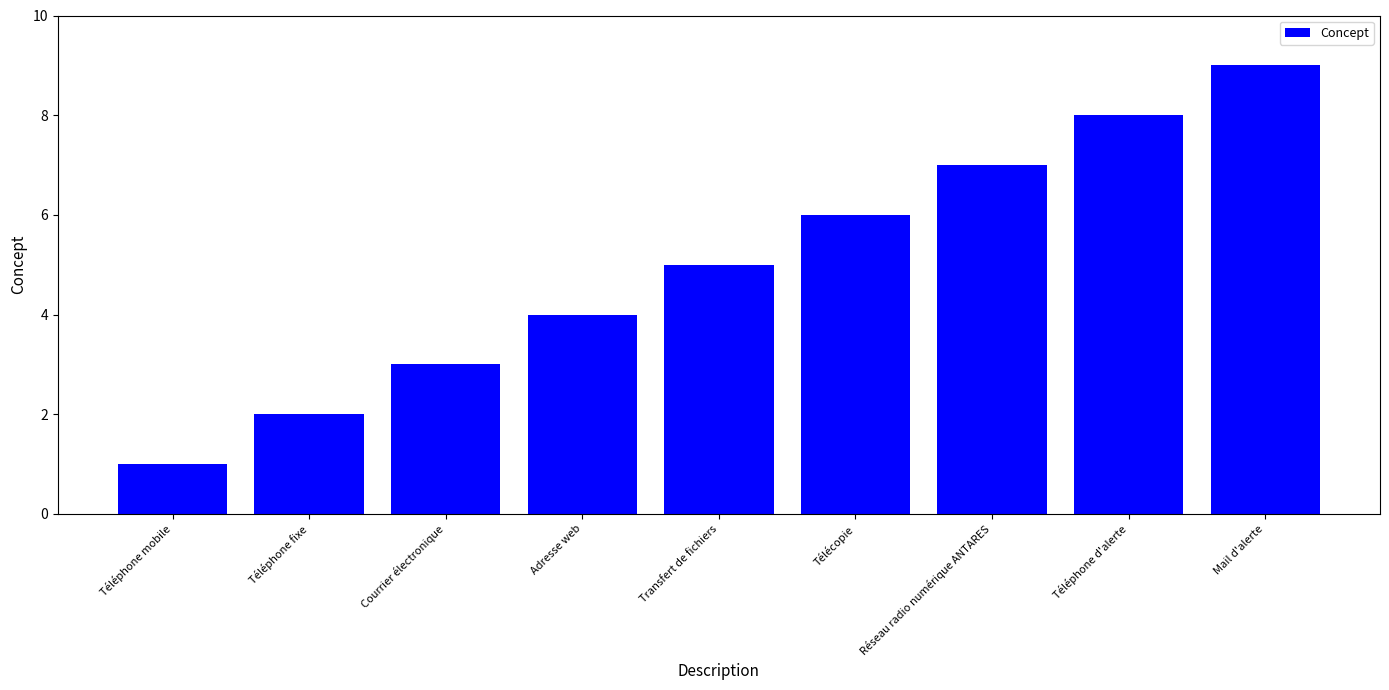

How many distinct data groups are displayed?

1